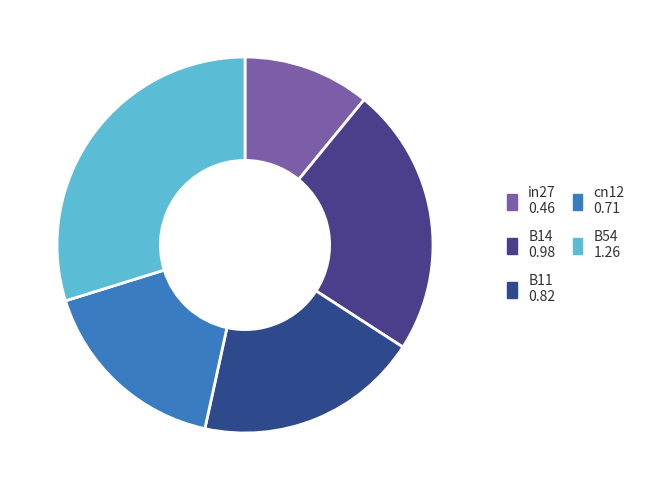

Is there a majority slice in this chart?

No